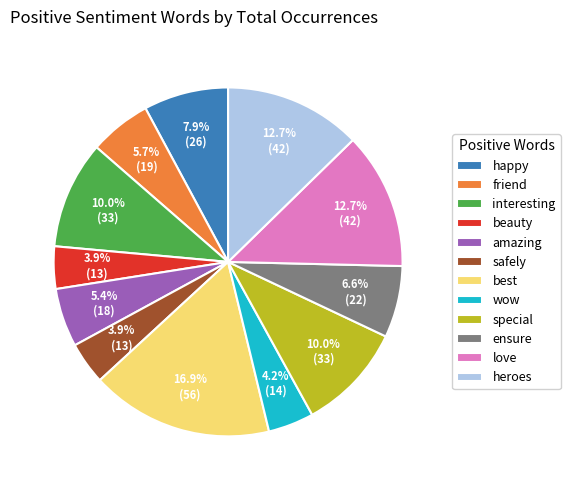

Is it true that beauty is 4% of the pie?

True